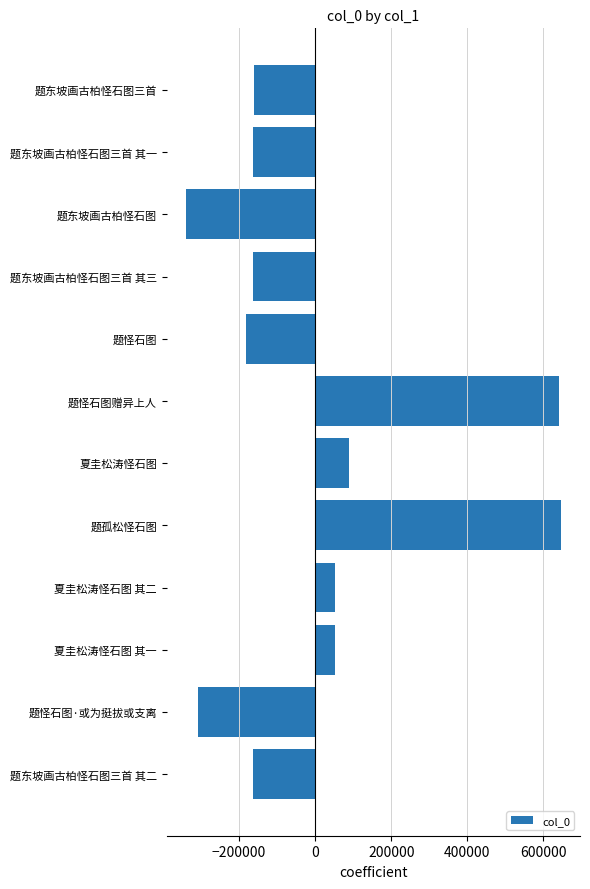

What value does the data have at 夏圭松涛怪石图?

89300.9